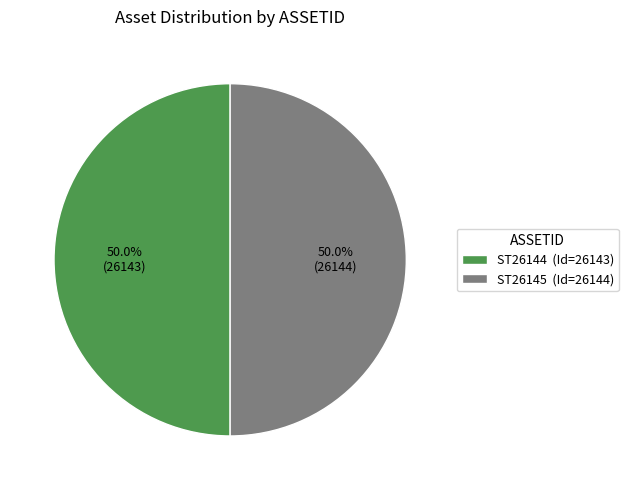

Approximately how many times larger is the value at ST26144 compared to ST26145?

1.0